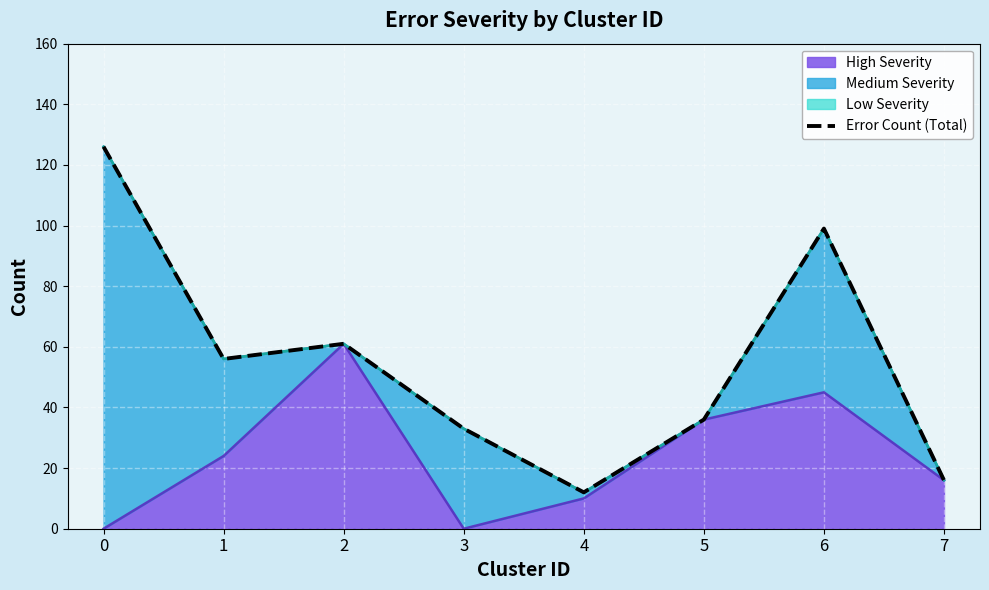

Which label corresponds to the smallest value in the chart?

4